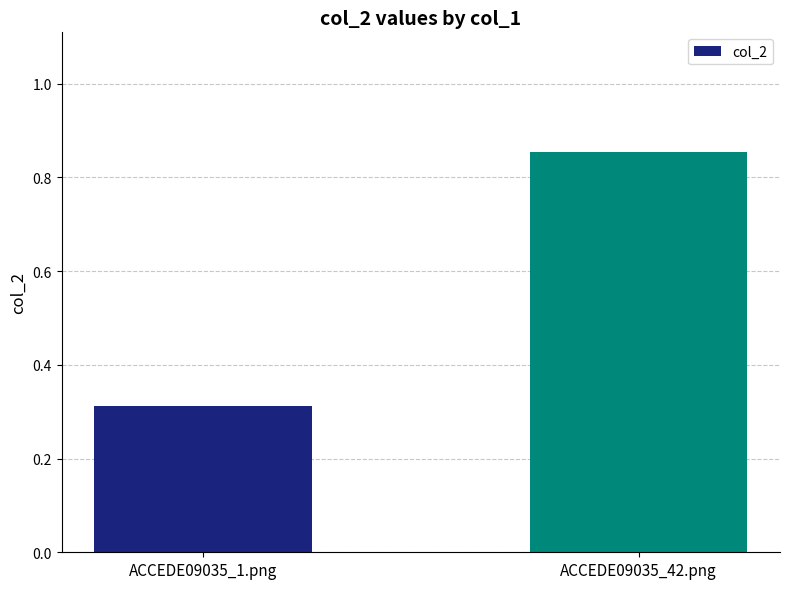

What is the difference between the values at ACCEDE09035_1.png and ACCEDE09035_42.png?

0.5